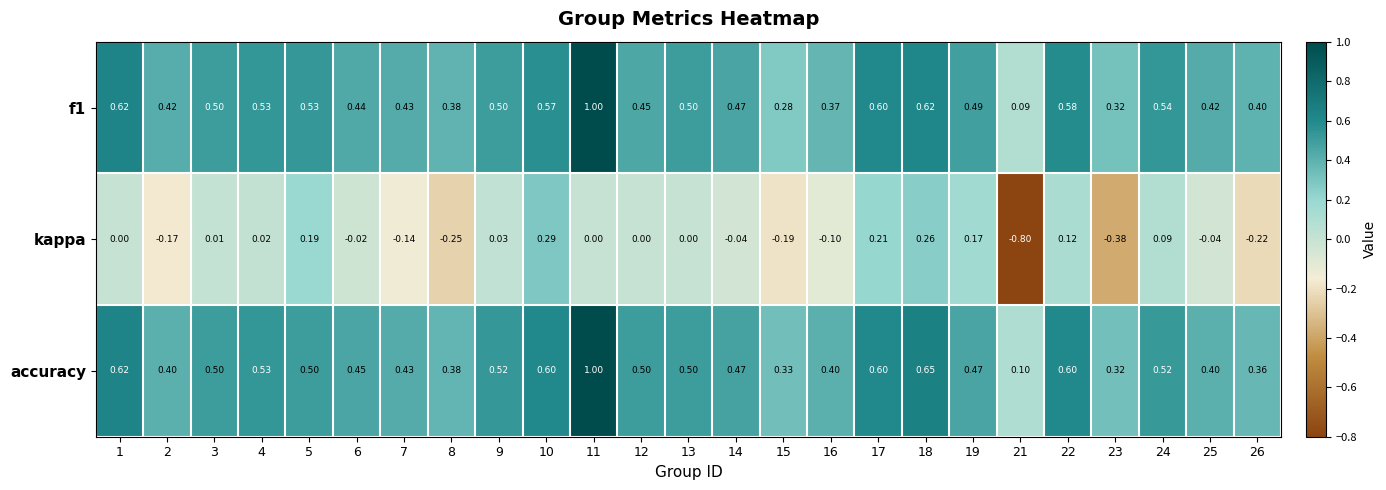

Which series has the widest spread of values?

kappa